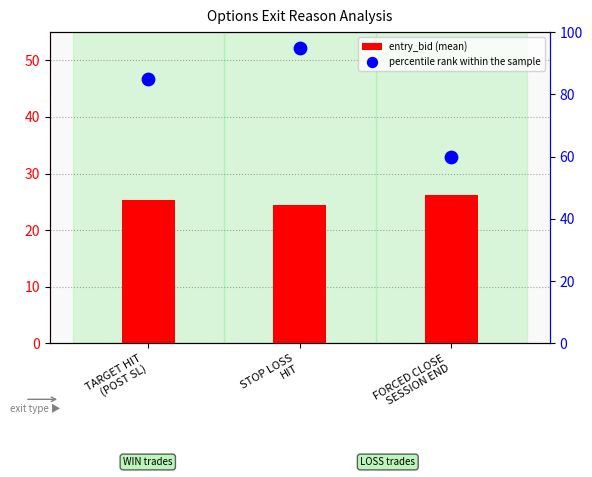

What is the total value across all series at STOP LOSS
HIT?

119.5